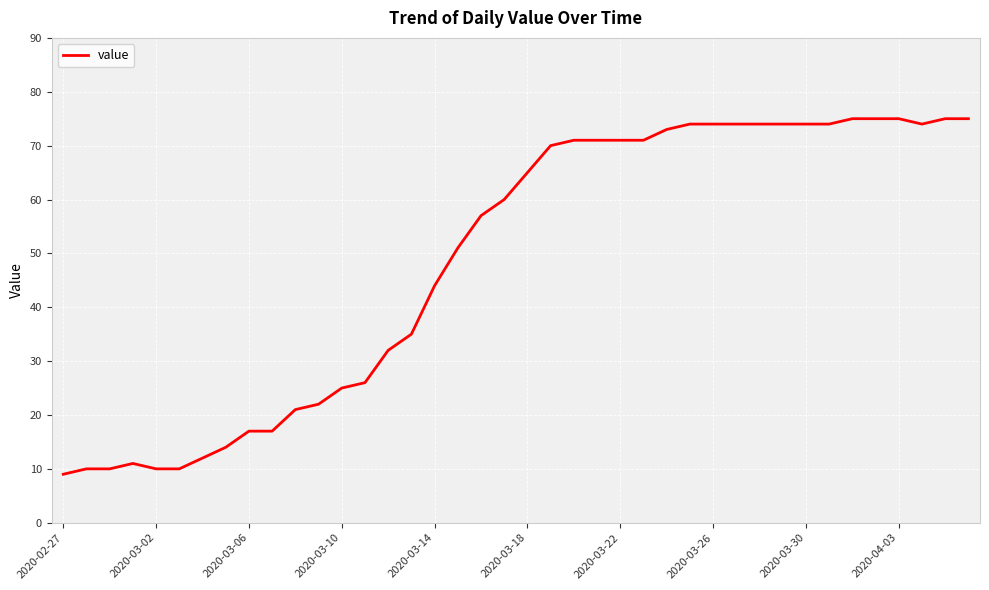

What is the greatest value displayed?

75